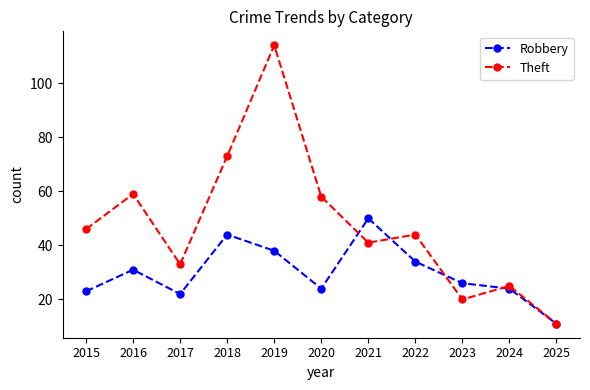

Reading left to right, extract all data points from this chart.

Robbery: 23	31	22	44	38	24	50	34	26	24	11
Theft: 46	59	33	73	114	58	41	44	20	25	11